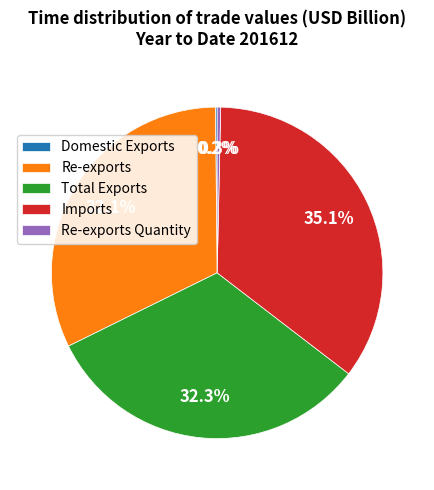

Do Re-exports and Imports together represent more than half of the pie?

Yes